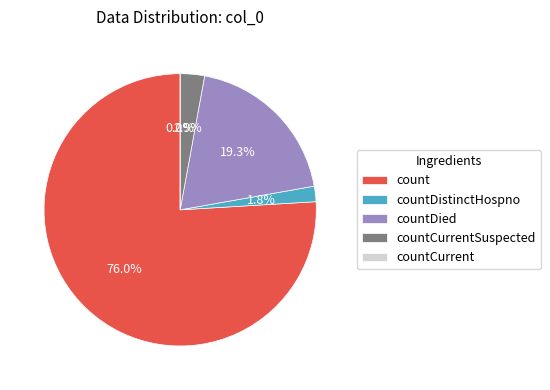

To the nearest percent, what is the combined percentage of countDistinctHospno and count?

78%